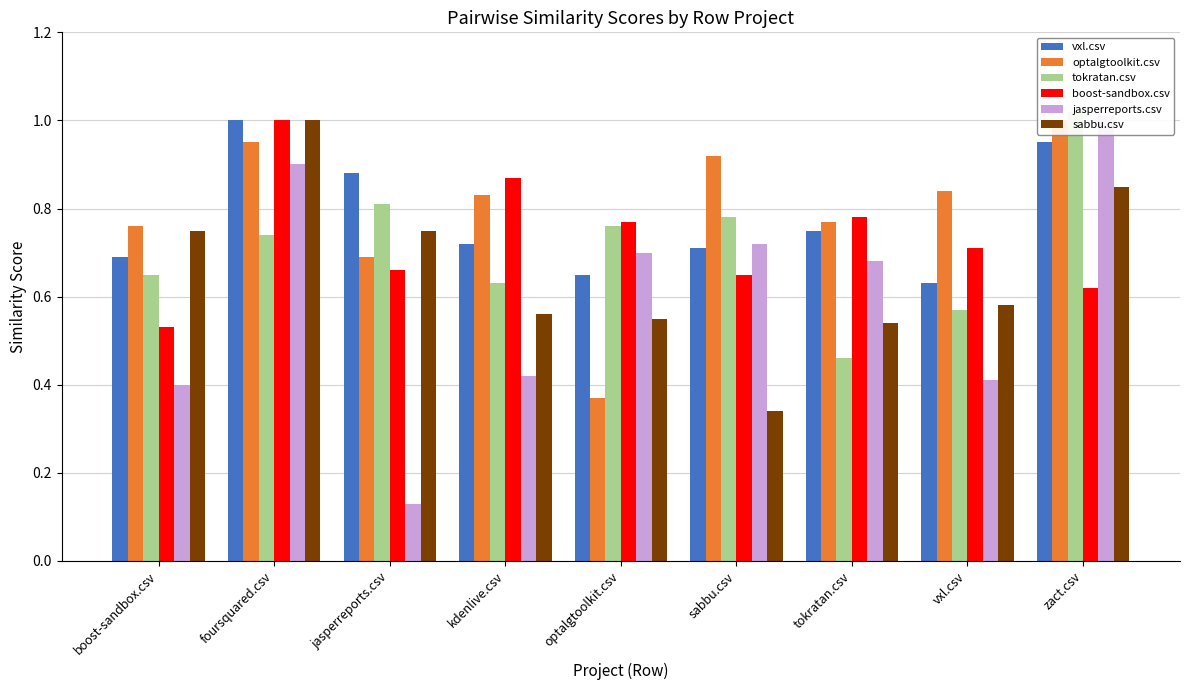

Is it true that tokratan.csv equals 0.7 at boost-sandbox.csv?

True